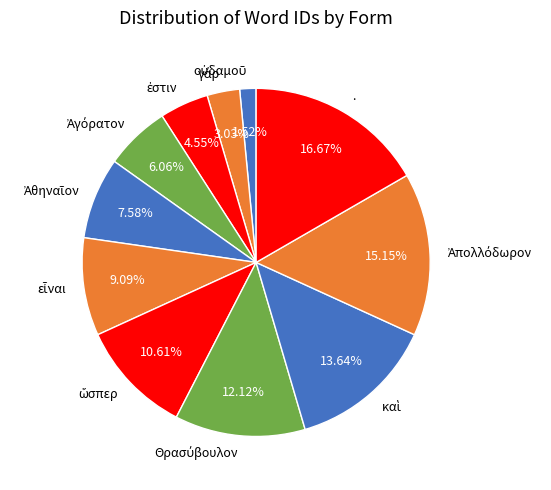

Is there a majority slice in this chart?

No